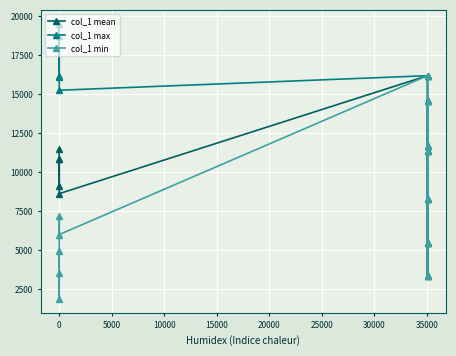

How many data points in col_1 min are less than 7171?

6